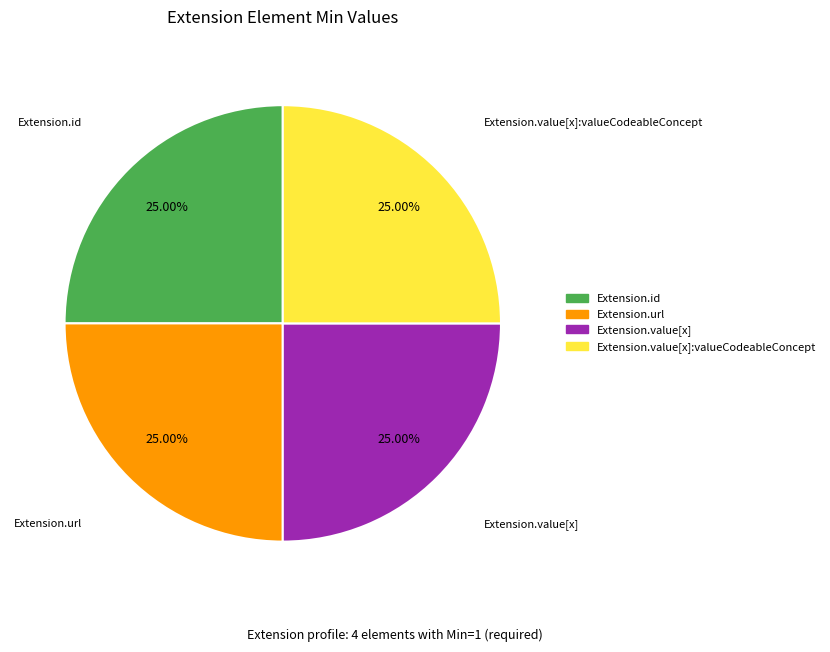

Is Extension.value[x]:valueCodeableConcept the majority of the pie?

No